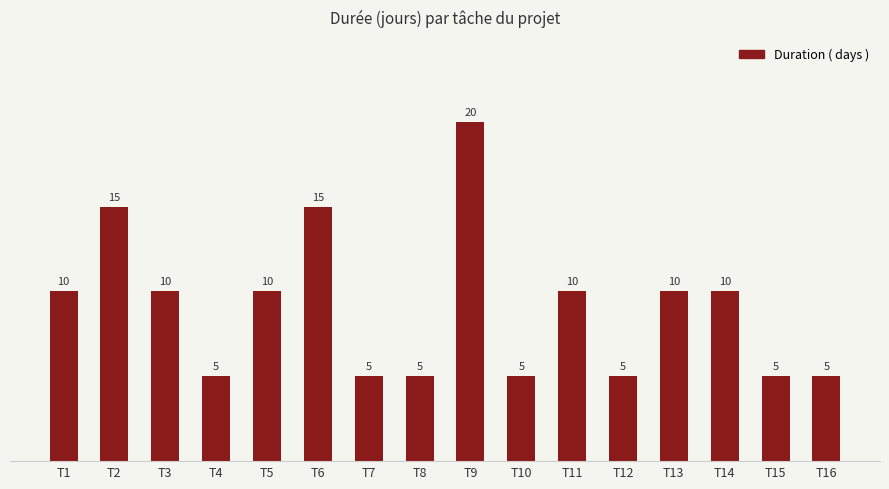

Reading right to left, list all the values displayed in this chart.

T16=5	T15=5	T14=10	T13=10	T12=5	T11=10	T10=5	T9=20	T8=5	T7=5	T6=15	T5=10	T4=5	T3=10	T2=15	T1=10